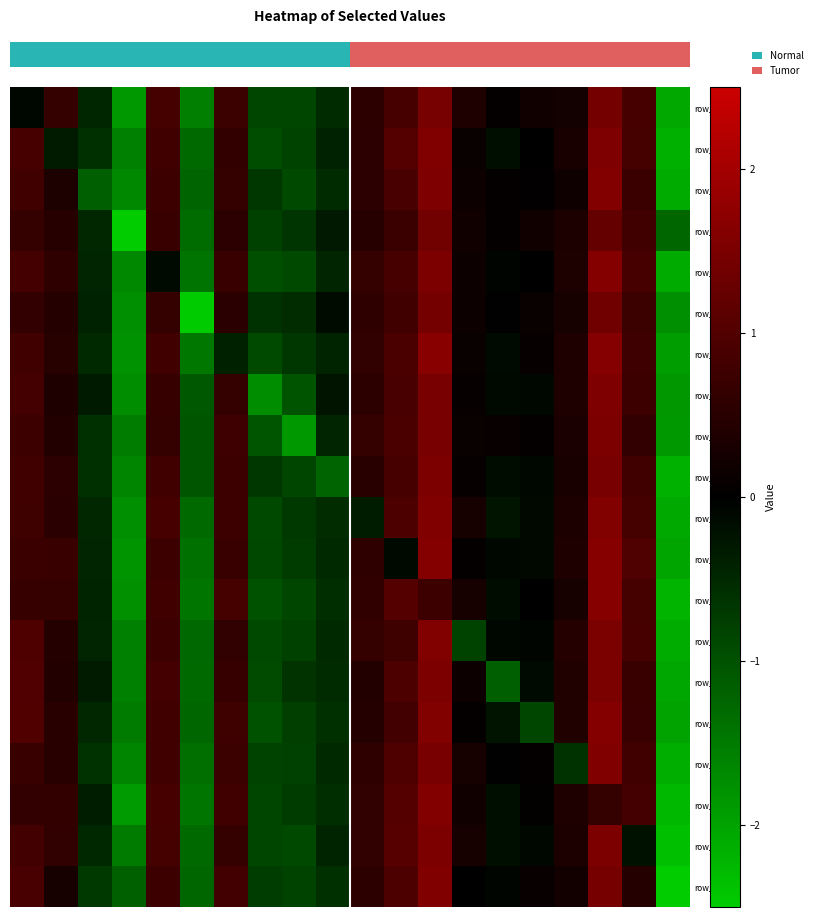

How many values in row_16 are above zero?

11